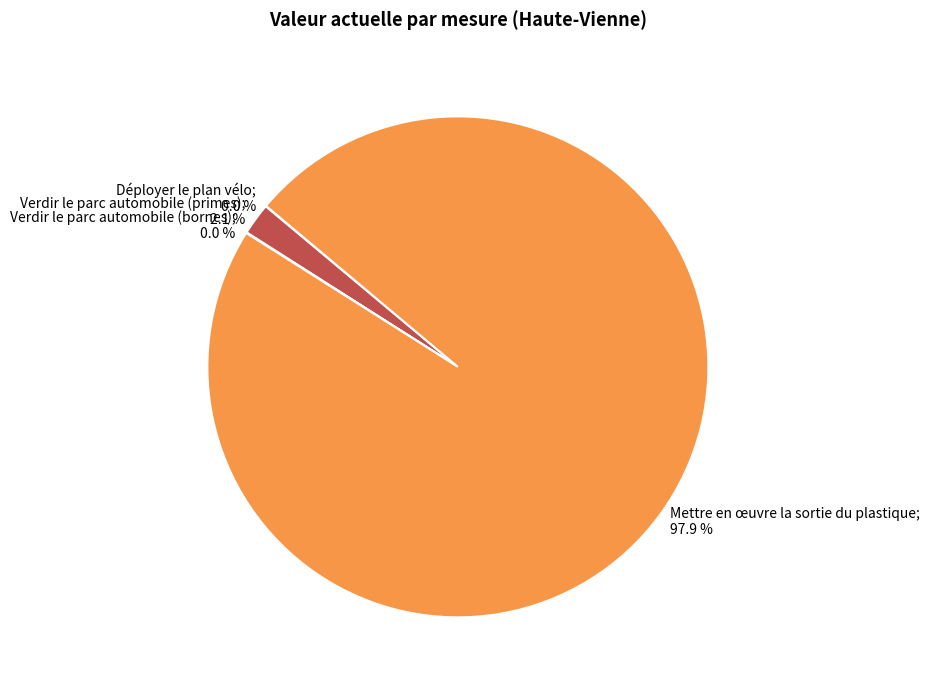

Is there any slice that represents more than half of the pie?

Yes